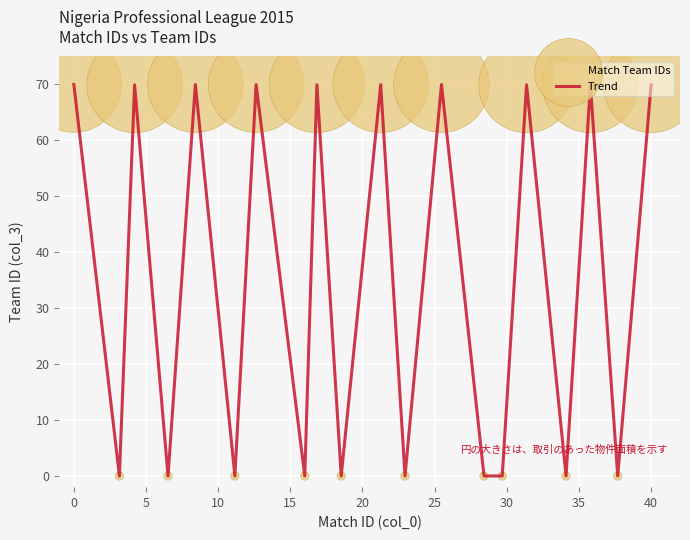

What is the difference between the maximum and minimum values?

70.0